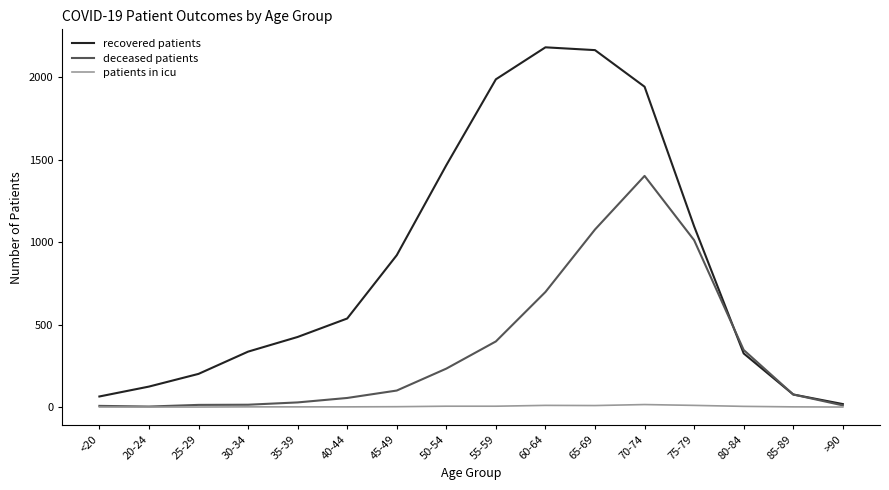

True or false: patients in icu has more than 1 points higher than both neighbors.

True